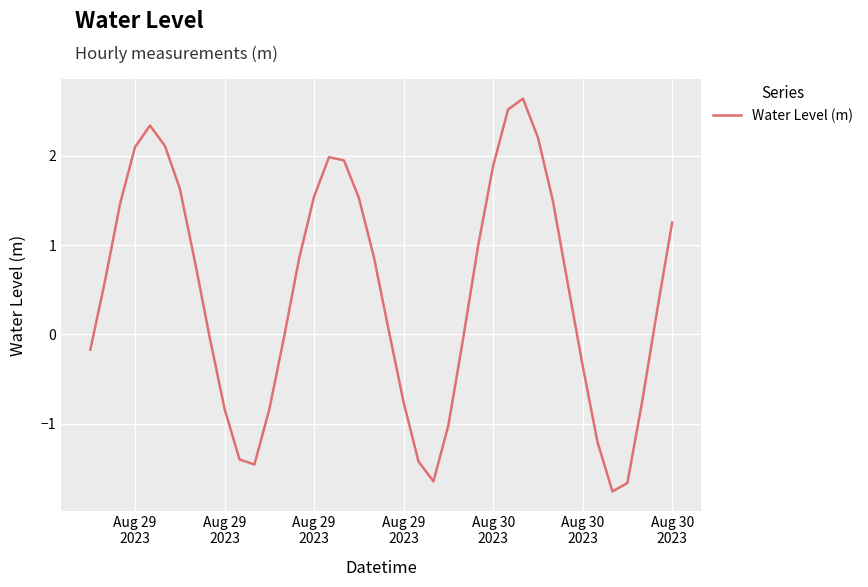

What is the minimum value shown in the chart?

-1.8